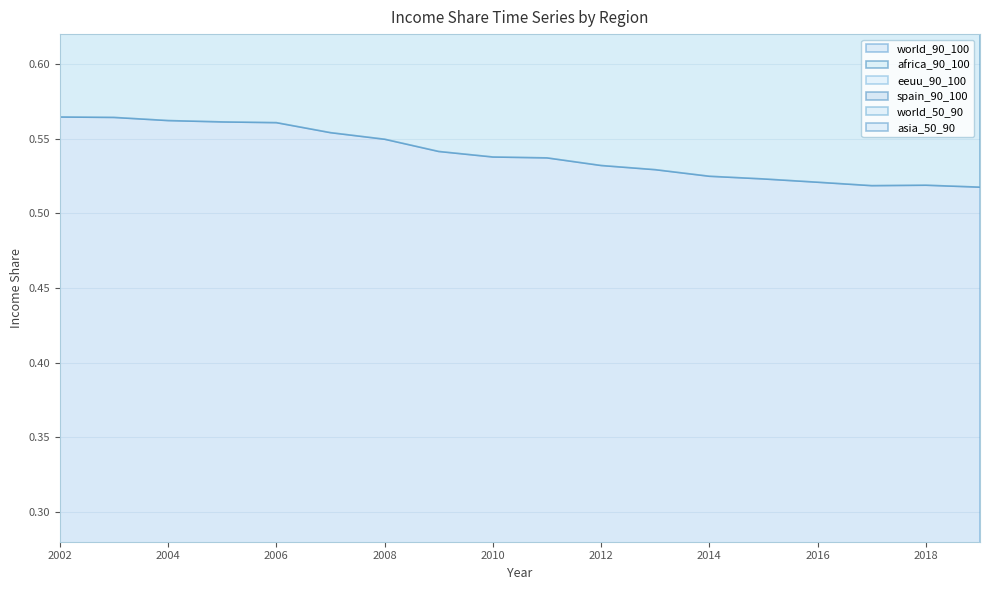

The value of asia_50_90 at 2012 is 0.4. True or false?

True